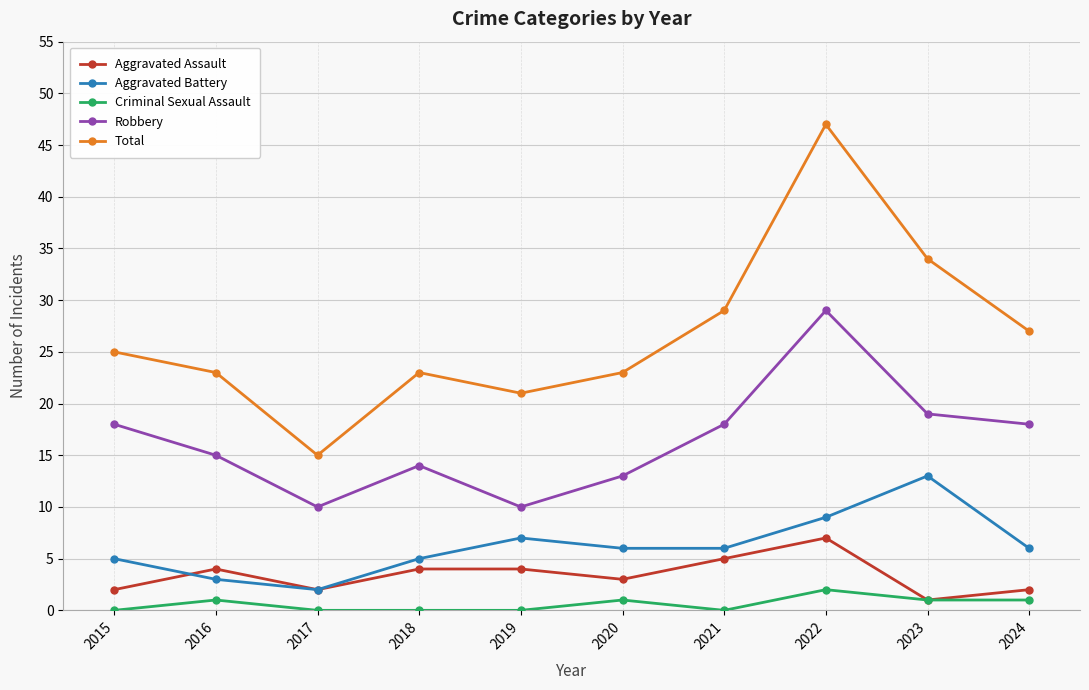

Reading left to right, transcribe all the data shown in this chart.

Aggravated Assault: 2	4	2	4	4	3	5	7	1	2
Aggravated Battery: 5	3	2	5	7	6	6	9	13	6
Criminal Sexual Assault: 0	1	0	0	0	1	0	2	1	1
Robbery: 18	15	10	14	10	13	18	29	19	18
Total: 25	23	15	23	21	23	29	47	34	27